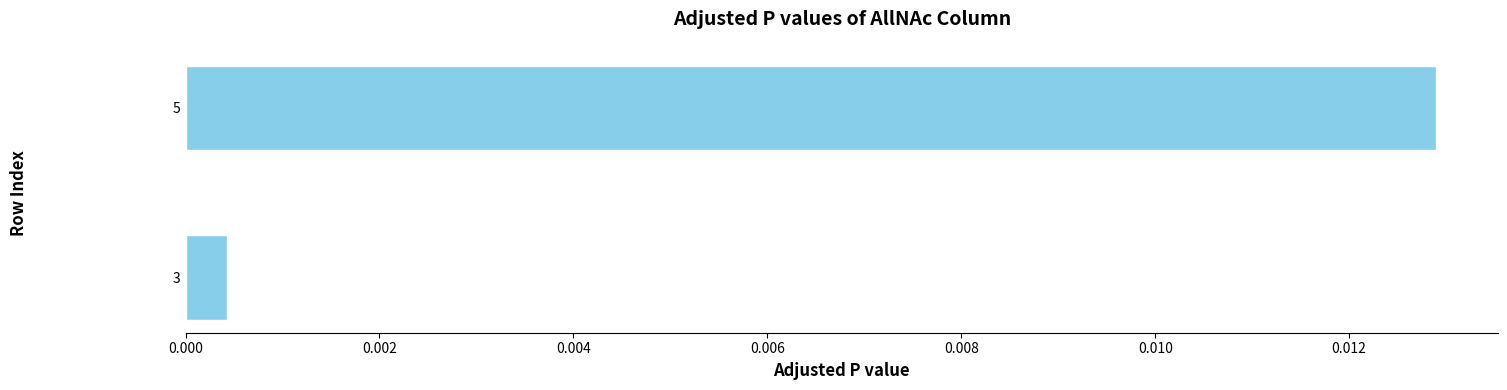

Which has a higher value, 5 or 3?

5